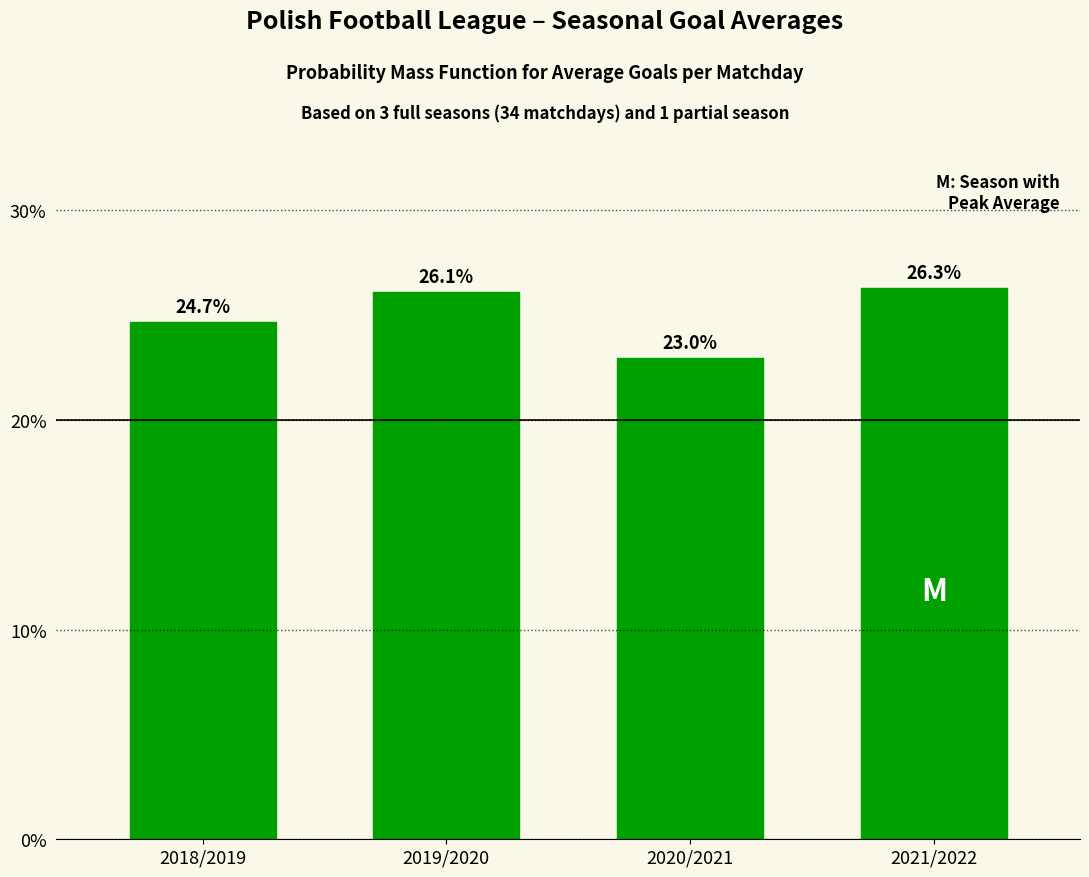

Reading left to right, what are all the values shown in this chart?

24.7	26.1	23.0	26.3